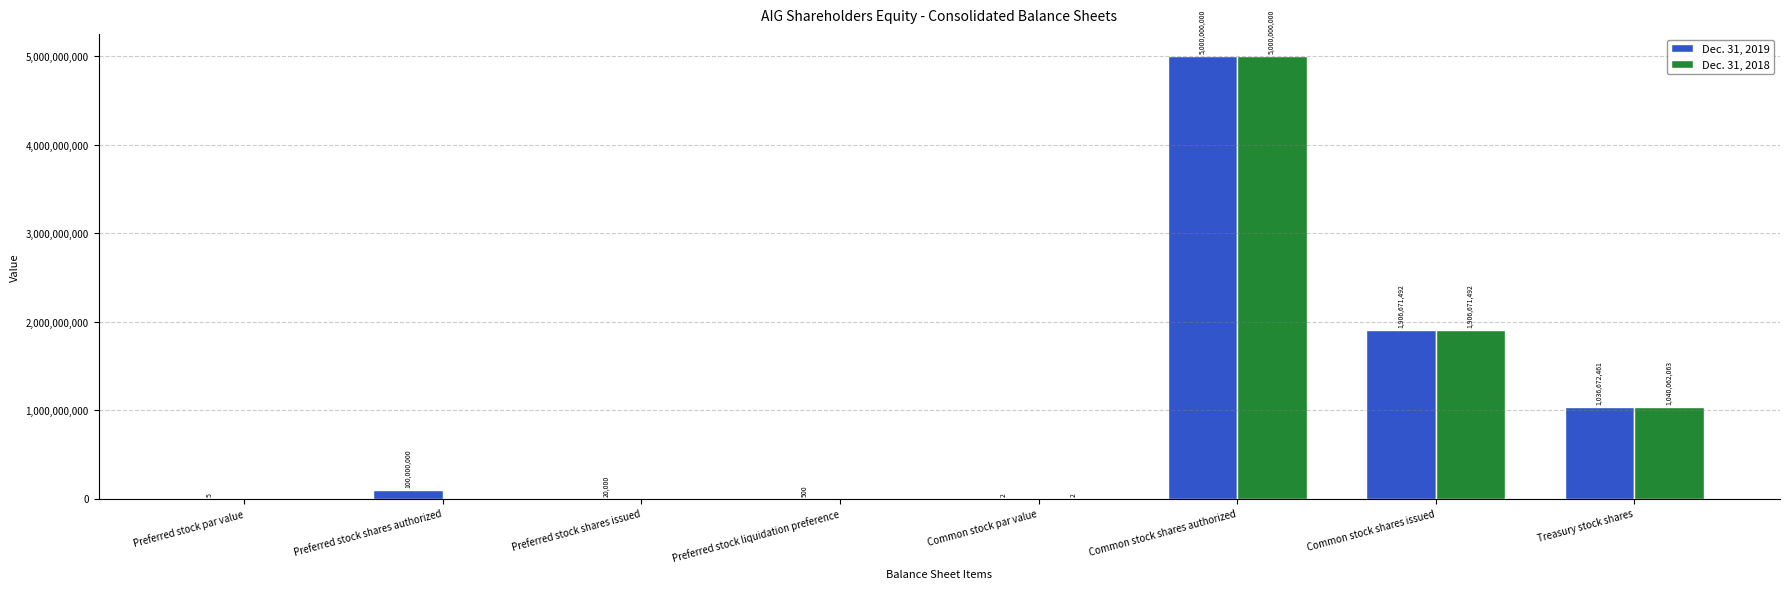

Which series has the widest spread of values?

Dec. 31, 2018